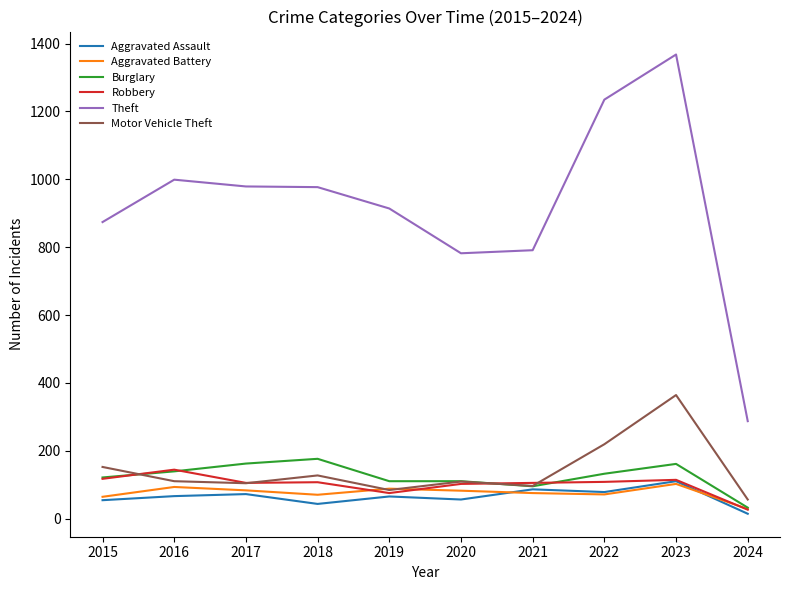

Which category has the lowest value across all series?

2024